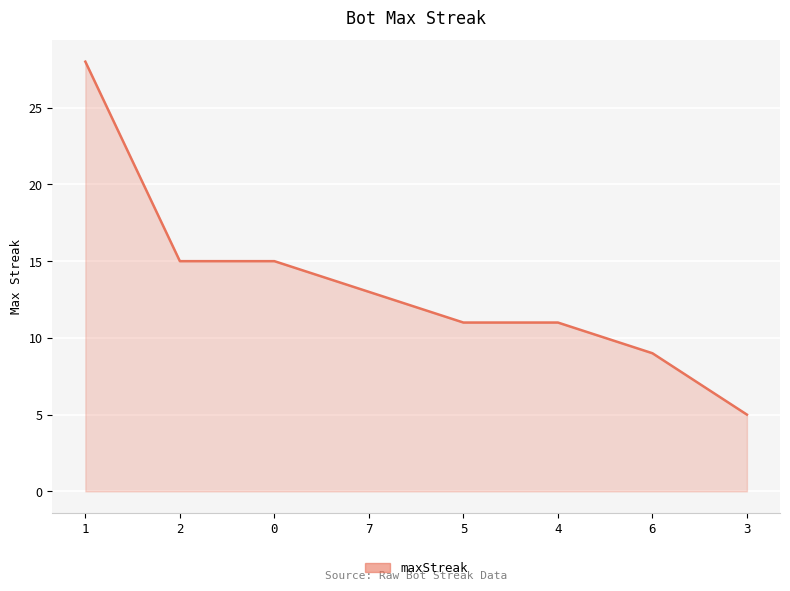

Reading left to right, what are all the values shown in this chart?

1=28	2=15	0=15	7=13	5=11	4=11	6=9	3=5